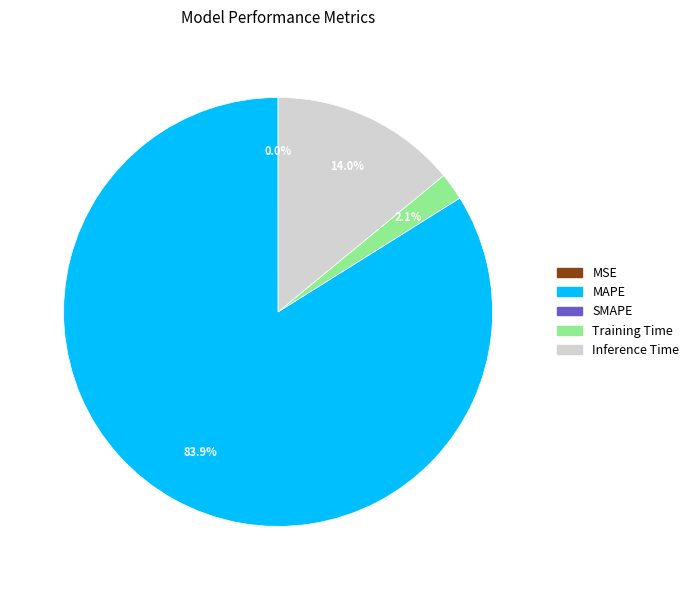

Does any single category account for the majority?

Yes